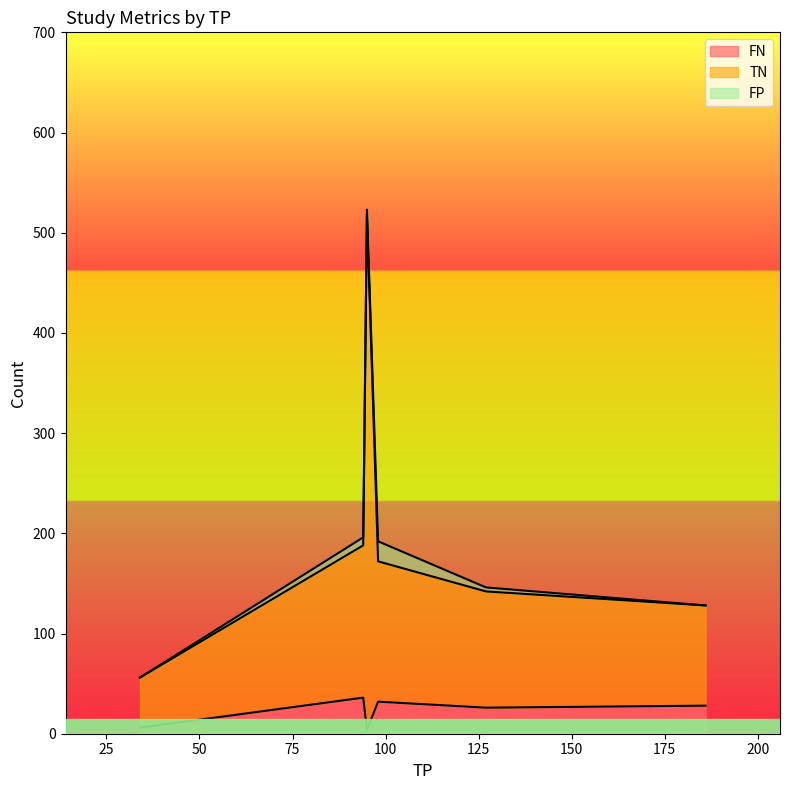

True or false: TN and FN cross at least once.

False